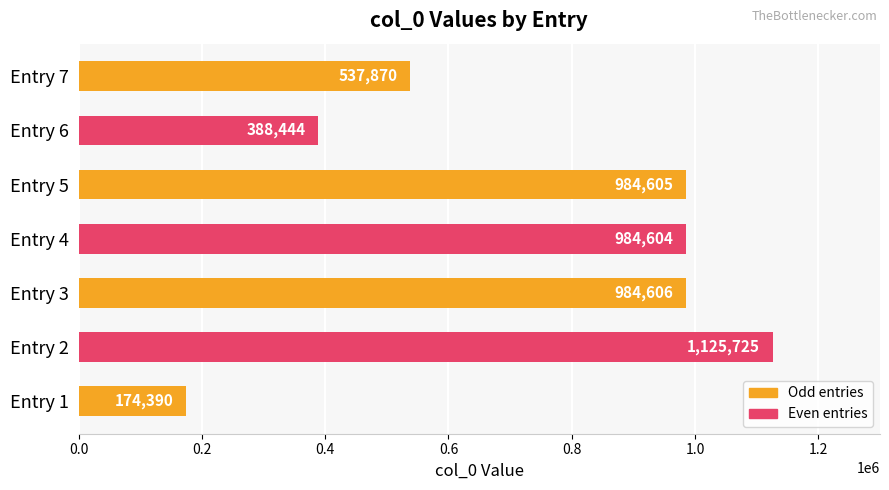

How many values are below 984604?

3